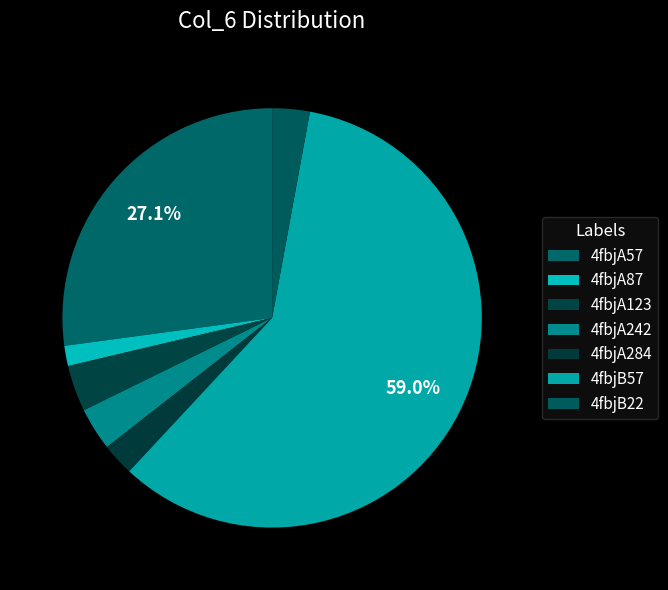

Which slice is the smallest?

4fbjA87